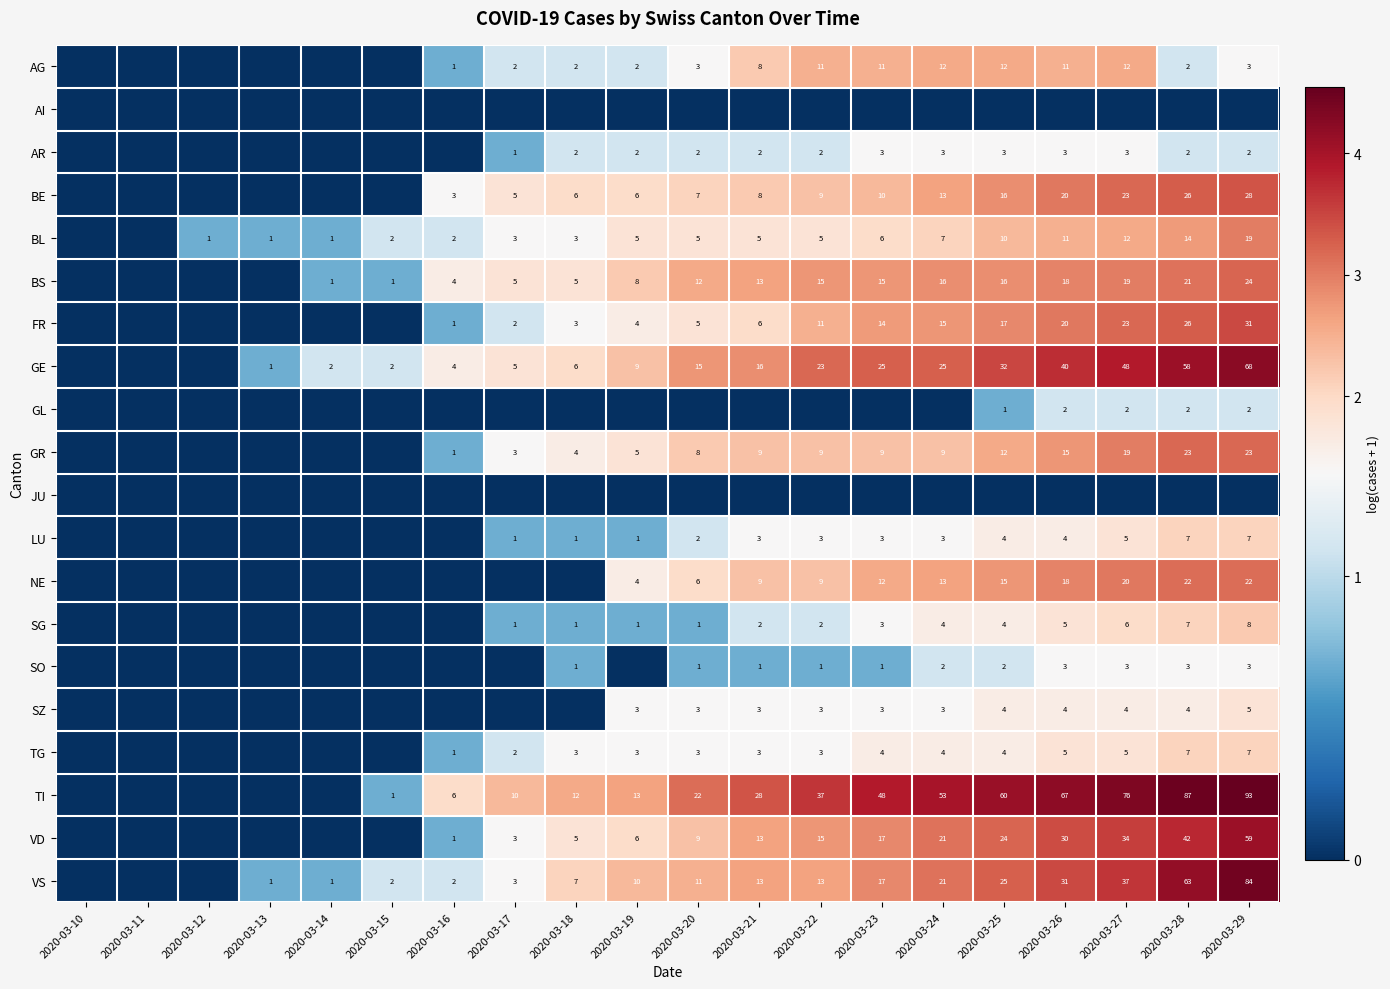

What is the sum of the TI values at 2020-03-24 and 2020-03-22?

90